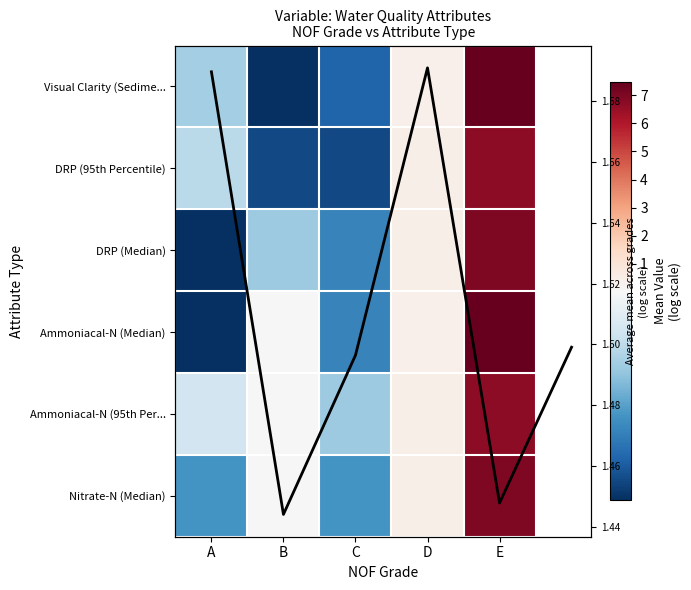

Rank the categories by Visual Clarity (Sedime... value from lowest to highest.

B, C, A, D, E